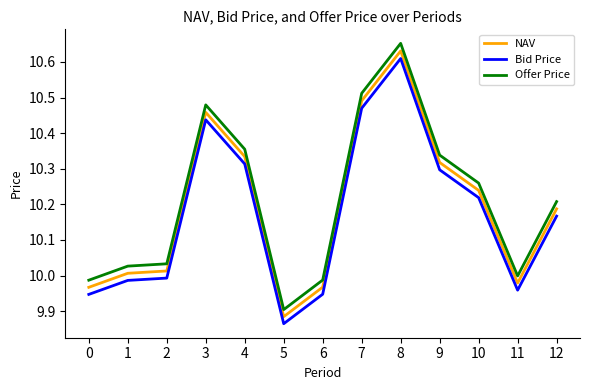

Is it true that Bid Price equals 10.3 at 4?

True